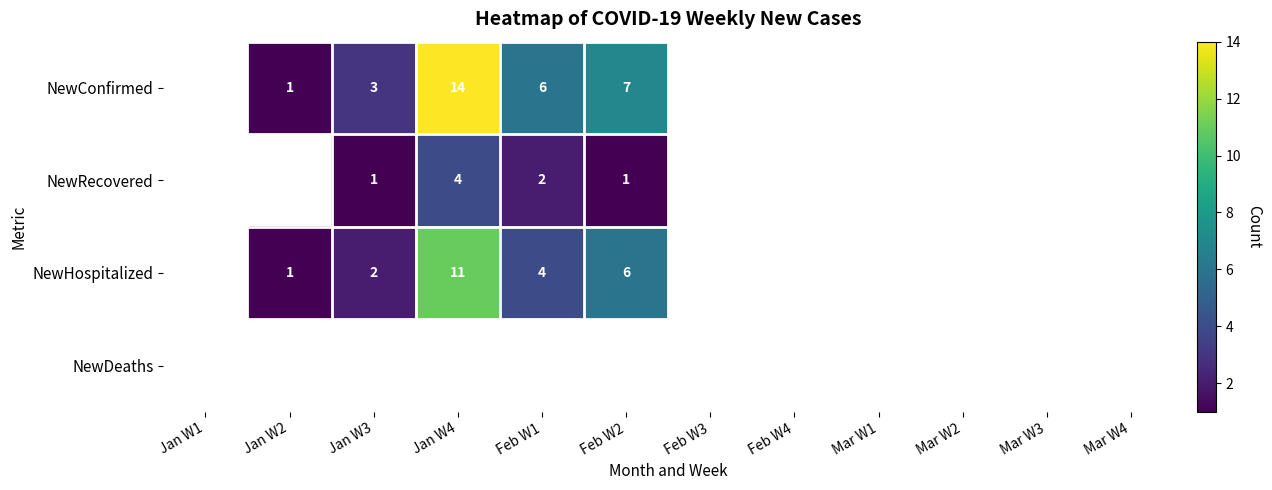

Is it true that NewHospitalized equals 2 at Jan W2?

False